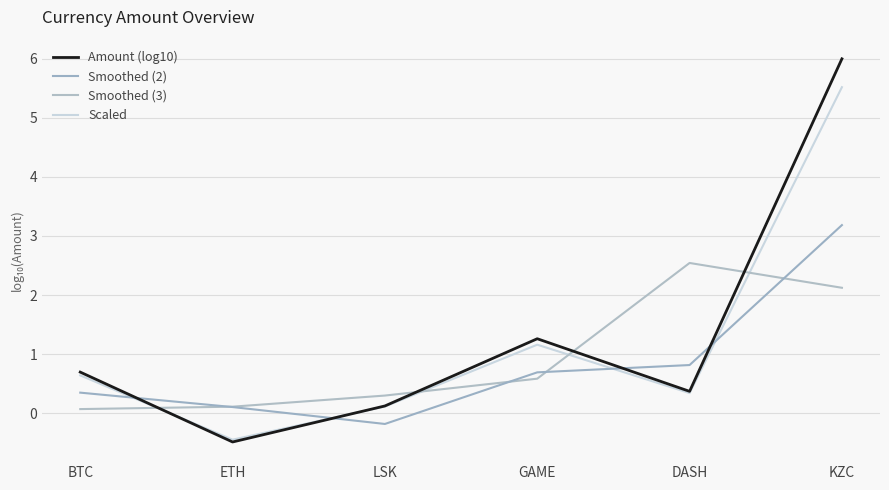

Is the value of Scaled at LSK greater than the value of Smoothed (2) at KZC?

No